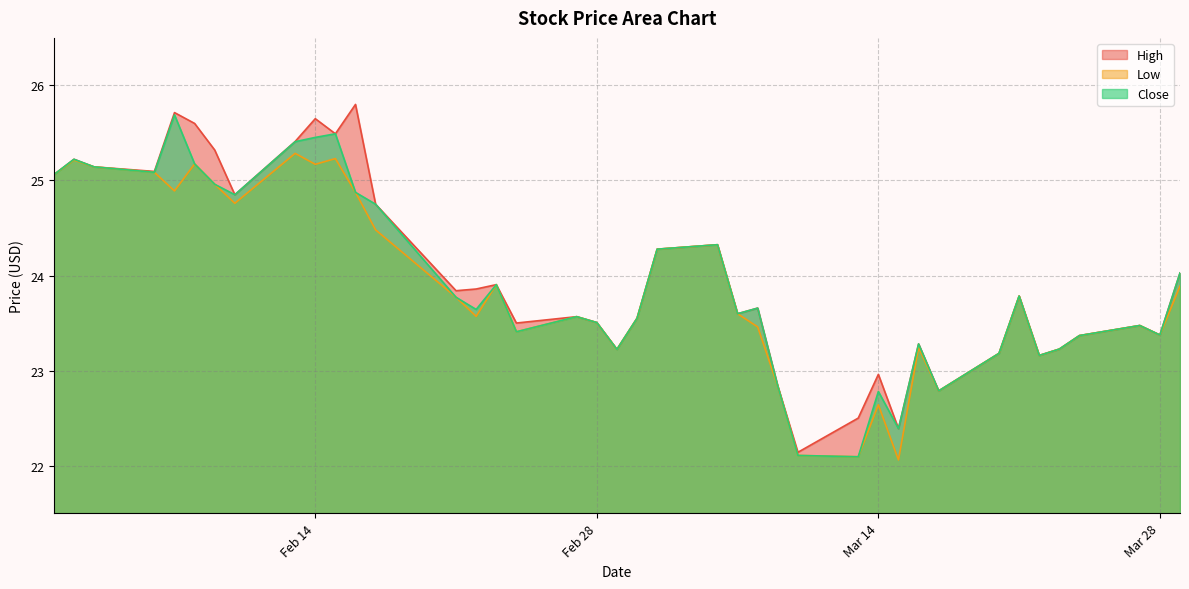

Reading left to right, what are all the values shown in this chart?

High: 25.1	25.2	25.1	25.1	25.7	25.6	25.3	24.9	25.4	25.6	25.5	25.8	24.8	23.8	23.9	23.9	23.5	23.6	23.5	23.2	23.6	24.3	24.3	23.6	23.7	22.8	22.1	22.5	23.0	22.4	23.3	22.8	23.2	23.8	23.2	23.2	23.4	23.5	23.4	24.0
Low: 25.1	25.2	25.1	25.1	24.9	25.2	25.0	24.8	25.3	25.2	25.2	24.9	24.5	23.8	23.6	23.9	23.4	23.6	23.5	23.2	23.6	24.3	24.3	23.6	23.5	22.8	22.1	22.1	22.6	22.1	23.2	22.8	23.2	23.8	23.2	23.2	23.4	23.5	23.4	23.9
Close: 25.1	25.2	25.1	25.1	25.7	25.2	25.0	24.9	25.4	25.5	25.5	24.9	24.8	23.8	23.6	23.9	23.4	23.6	23.5	23.2	23.6	24.3	24.3	23.6	23.7	22.8	22.1	22.1	22.8	22.4	23.3	22.8	23.2	23.8	23.2	23.2	23.4	23.5	23.4	24.0